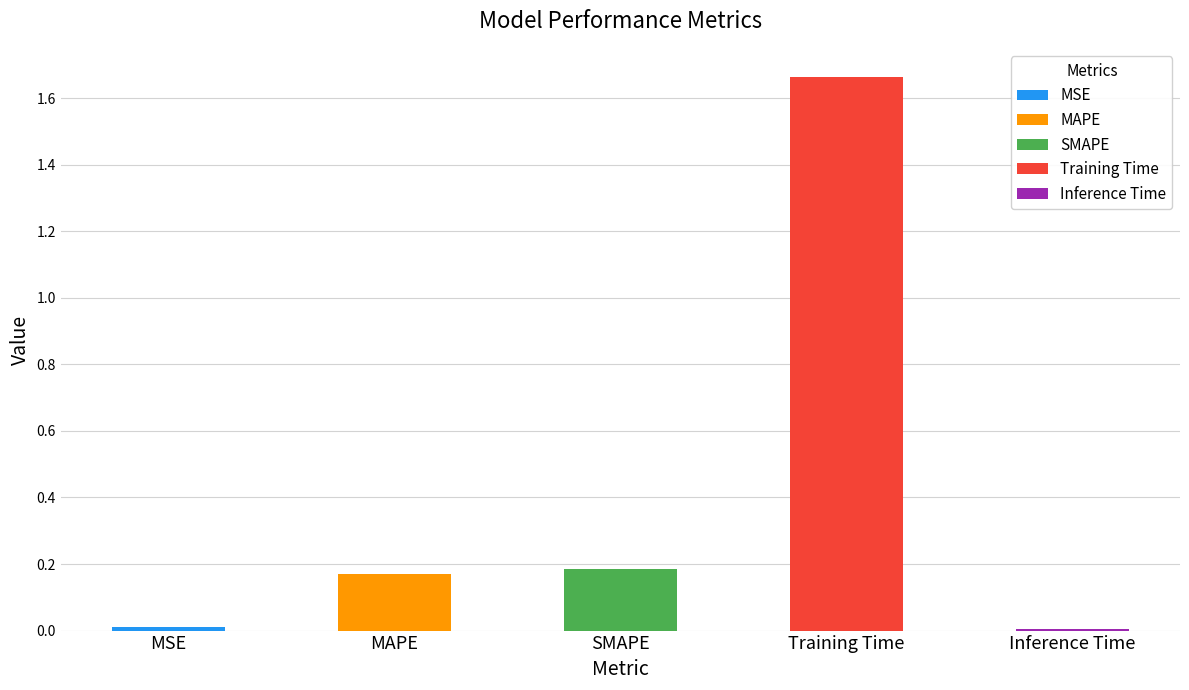

The value at SMAPE is 0.2. True or false?

True